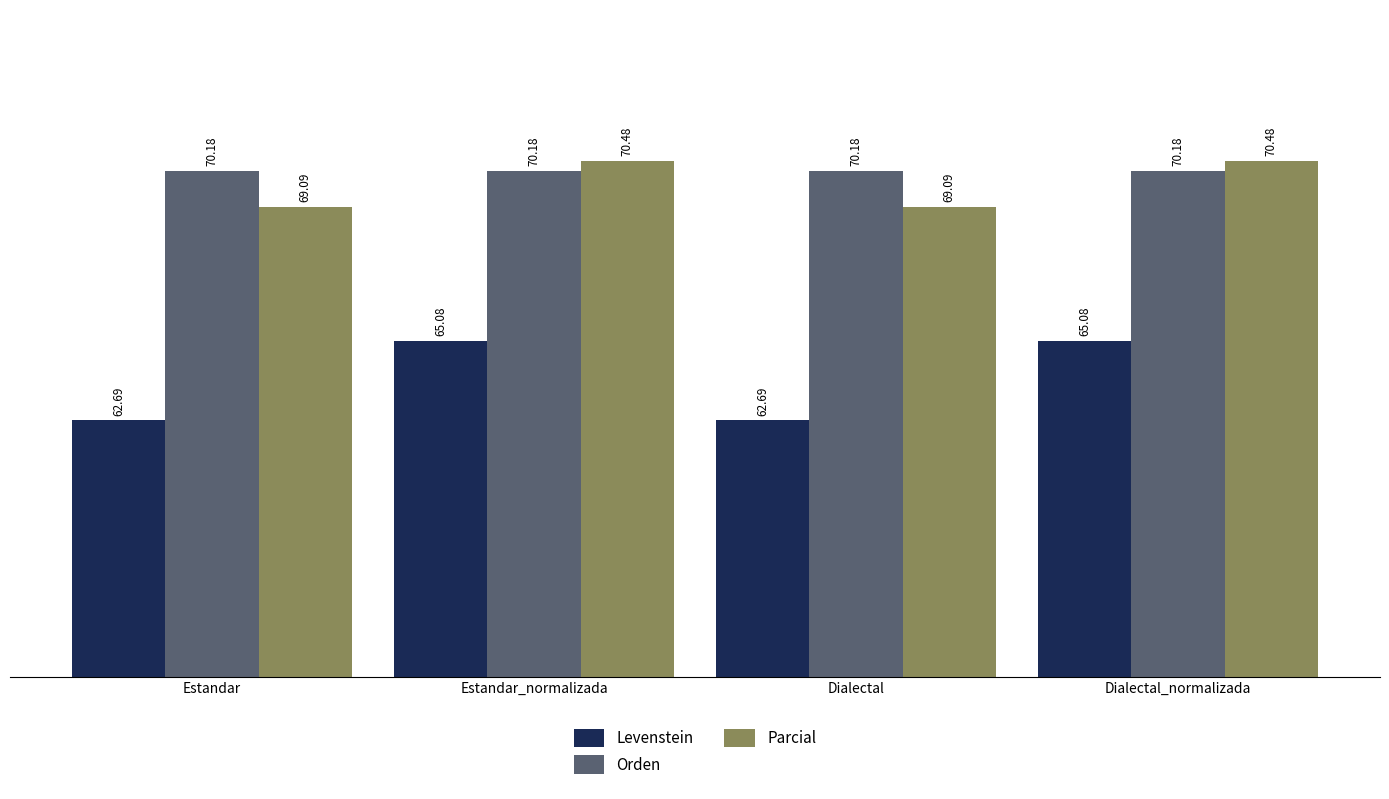

Is the value of Parcial at Estandar_normalizada greater than the value of Orden at Estandar?

Yes